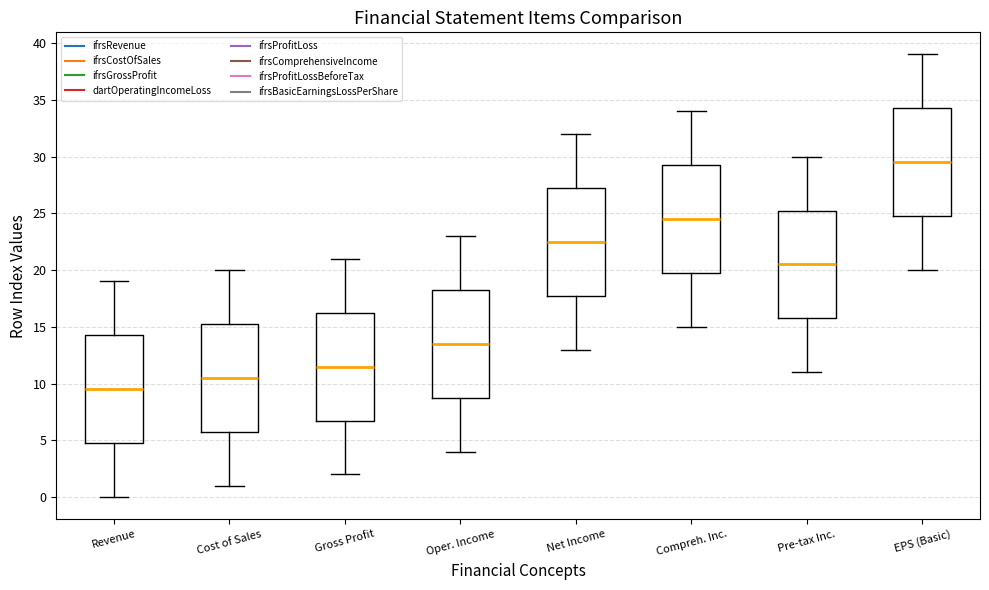

Reading left to right, transcribe this box plot: for each box, give where its median line is, the range the box spans, and where its two whiskers end, as read against the y-axis. The values are not printed on the chart, so give them approximately, as read against the axis.

Revenue: median 9.5, box 5.0 to 14.5, whiskers 0.0 to 19.0
Cost of Sales: median 10.5, box 6.0 to 15.5, whiskers 1.0 to 20.0
Gross Profit: median 11.5, box 7.0 to 16.5, whiskers 2.0 to 21.0
Oper. Income: median 13.5, box 9.0 to 18.5, whiskers 4.0 to 23.0
Net Income: median 22.5, box 18.0 to 27.5, whiskers 13.0 to 32.0
Compreh. Inc.: median 24.5, box 20.0 to 29.5, whiskers 15.0 to 34.0
Pre-tax Inc.: median 20.5, box 16.0 to 25.5, whiskers 11.0 to 30.0
EPS (Basic): median 29.5, box 25.0 to 34.5, whiskers 20.0 to 39.0